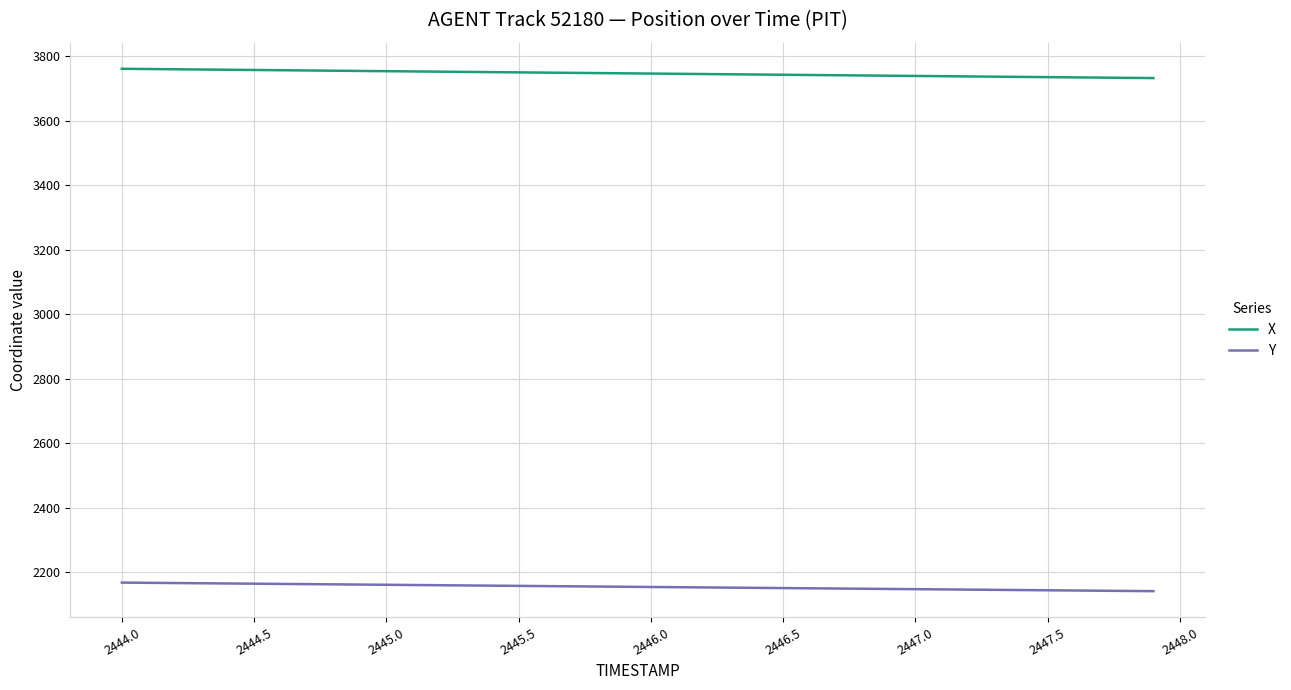

What are all the series names shown in the legend?

X, Y